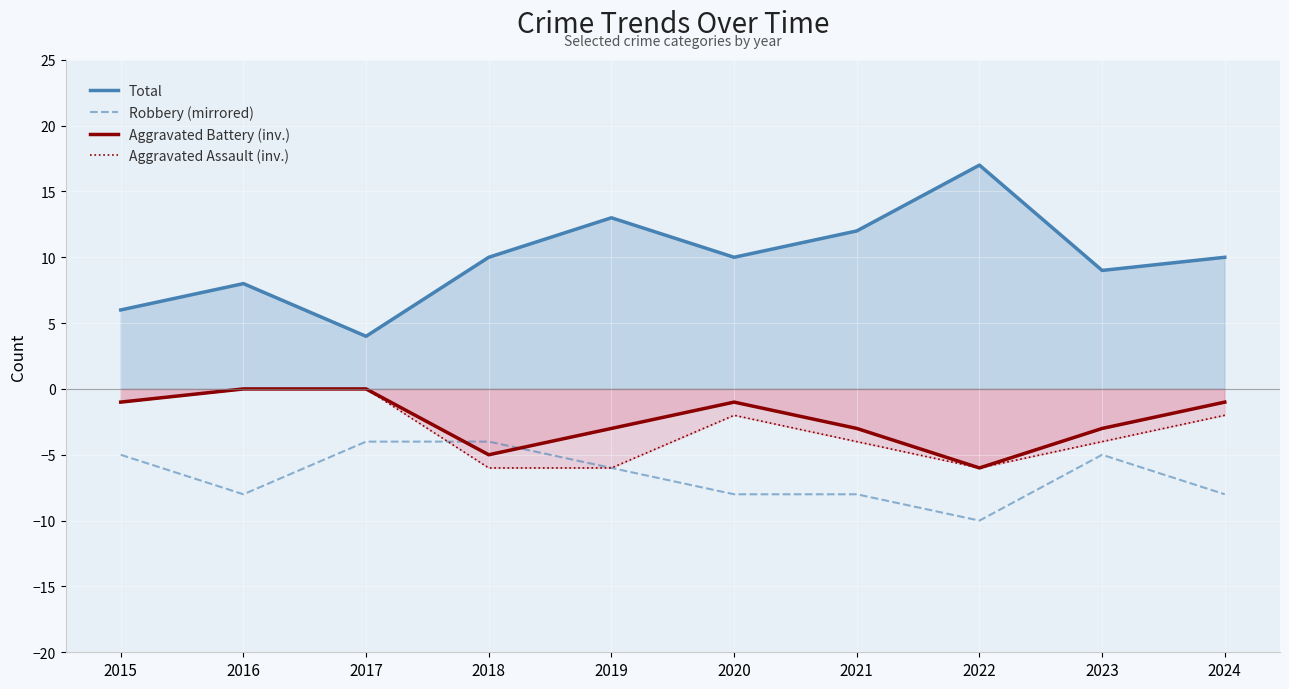

At which category is the sum across all series the highest?

2016